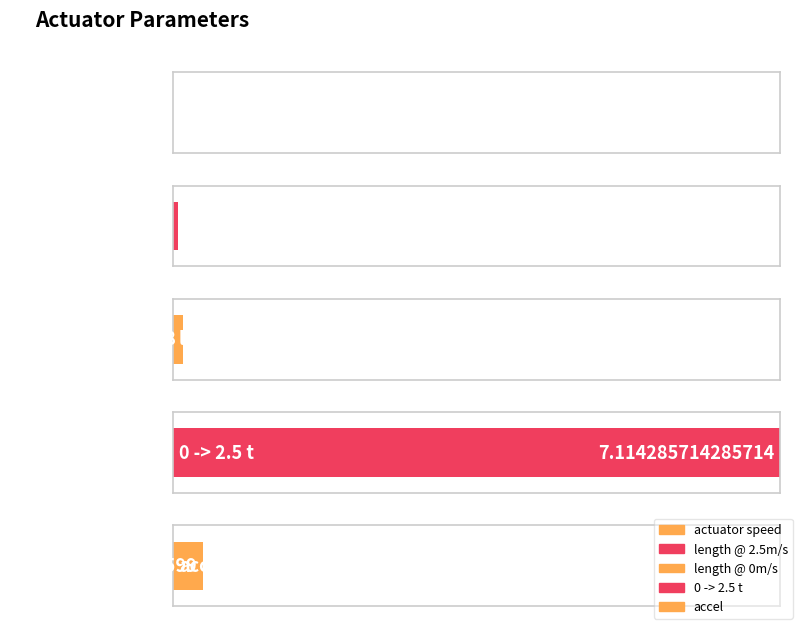

What is the label of the 4th bar from the left?

0 -> 2.5 t